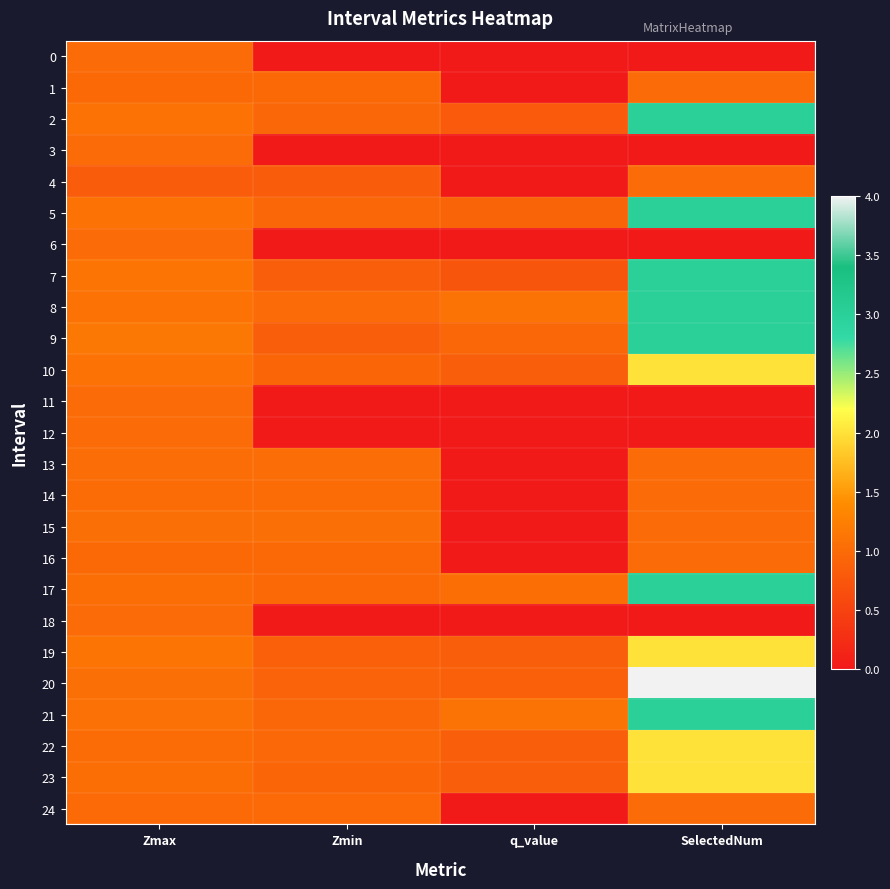

What is the maximum value shown in the chart?

4.0